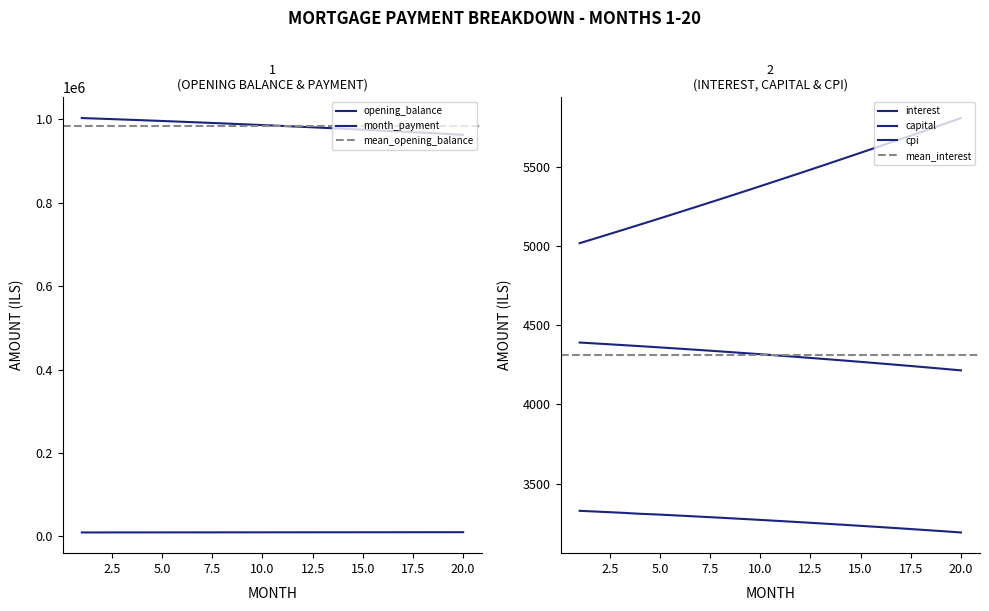

True or false: cpi and month_payment cross at least once.

False